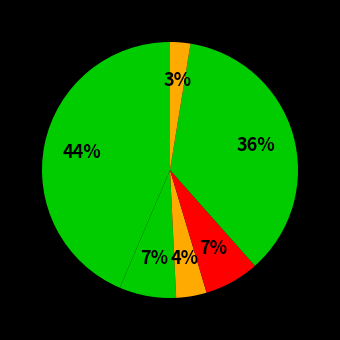

How many segments does this pie chart have?

6